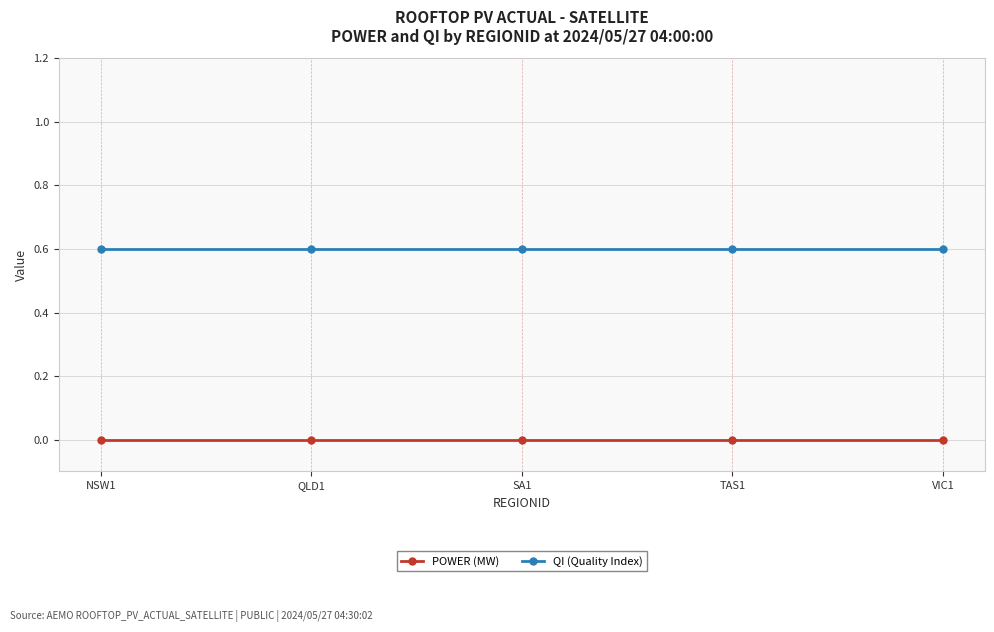

True or false: QI (Quality Index) has a value of 0.6 at SA1.

True